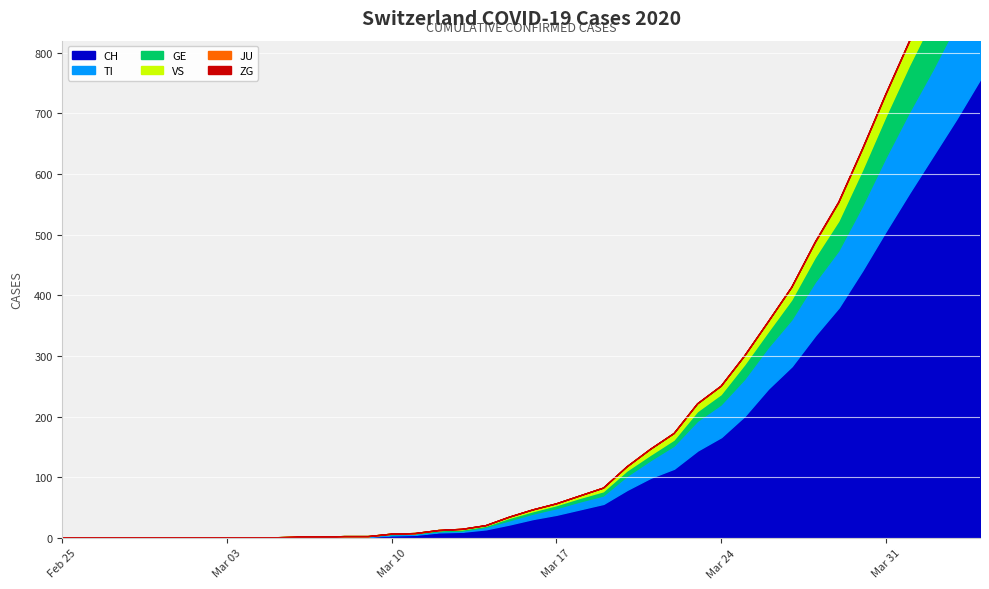

The value of TI at 35 is 120. True or false?

True